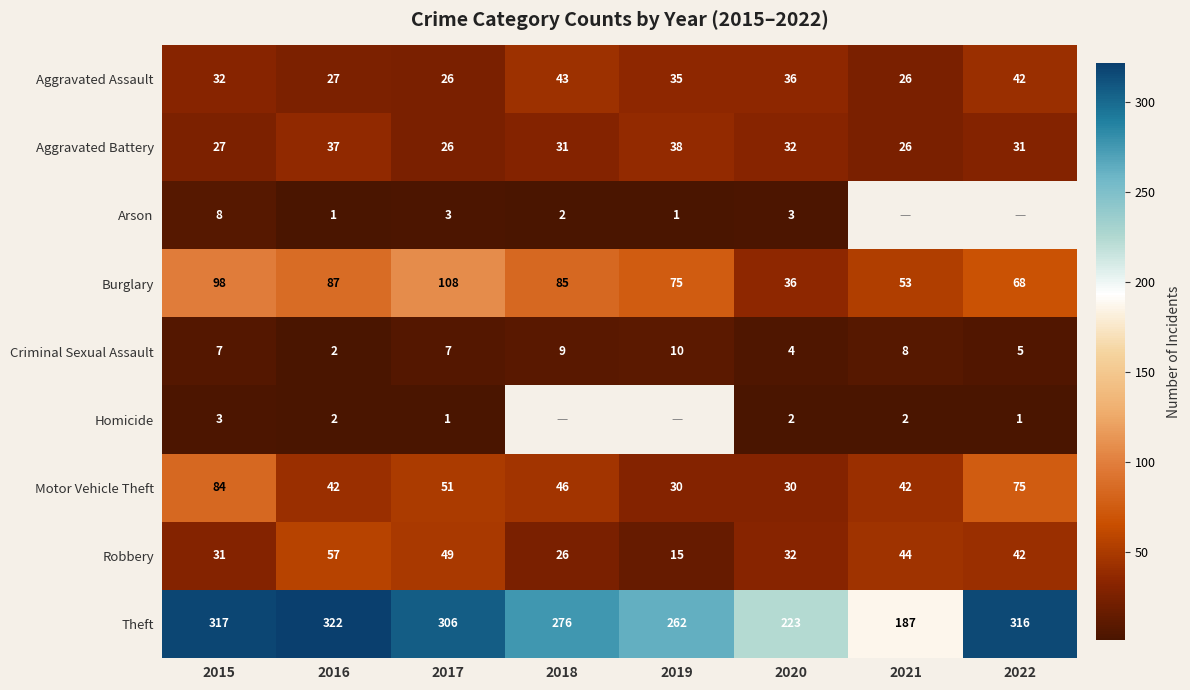

What is the difference between the second highest and minimum values in the Criminal Sexual Assault series?

7